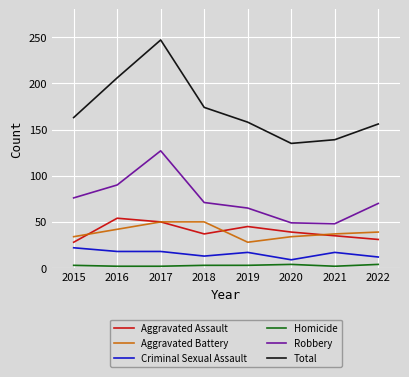

Which series has the widest spread of values?

Total